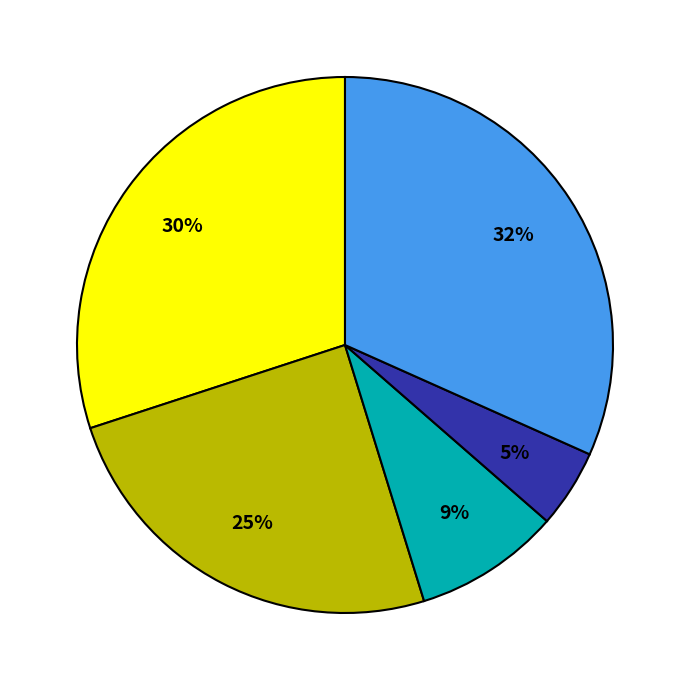

Does any single category account for the majority?

No